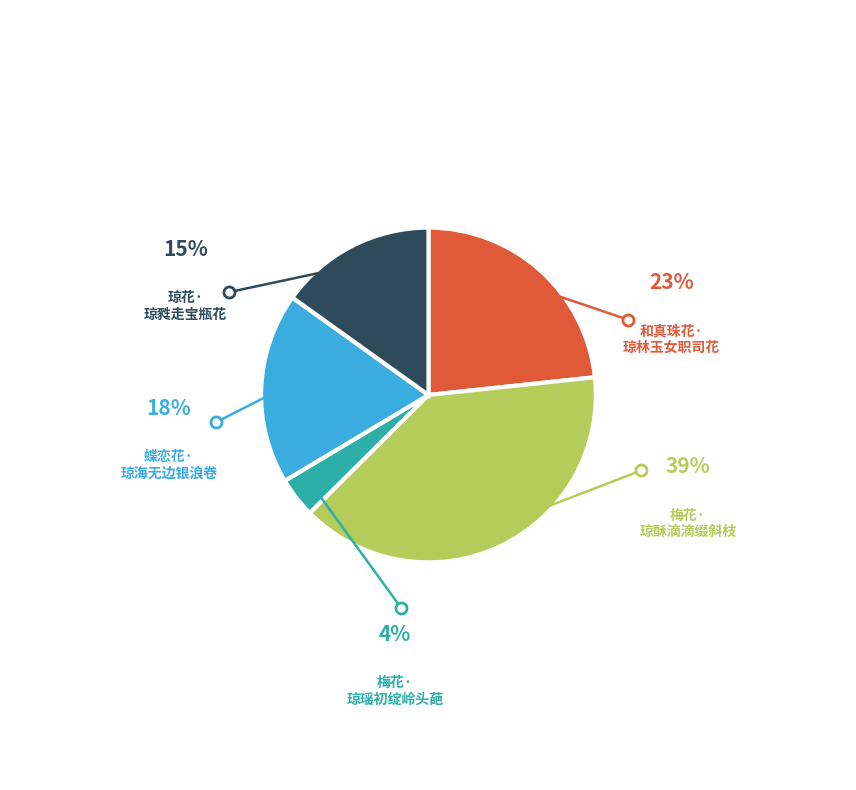

Does any single category account for the majority?

No